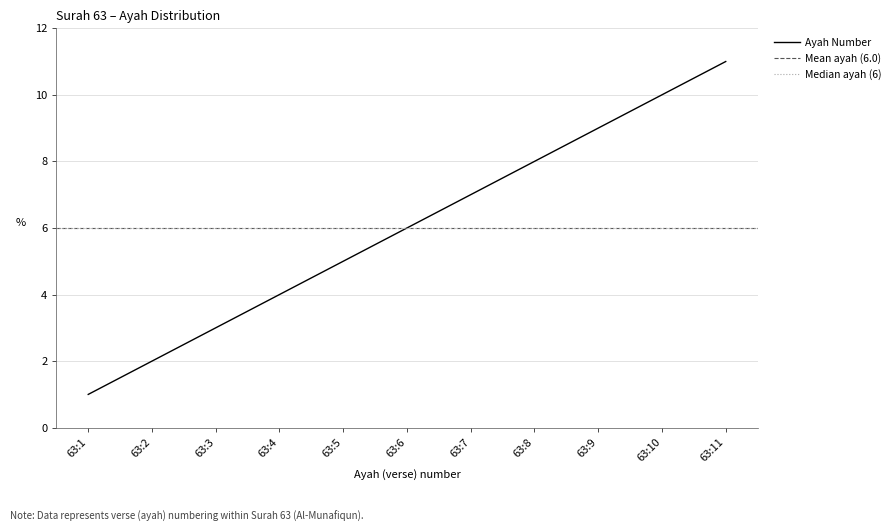

What is the smallest value displayed?

1